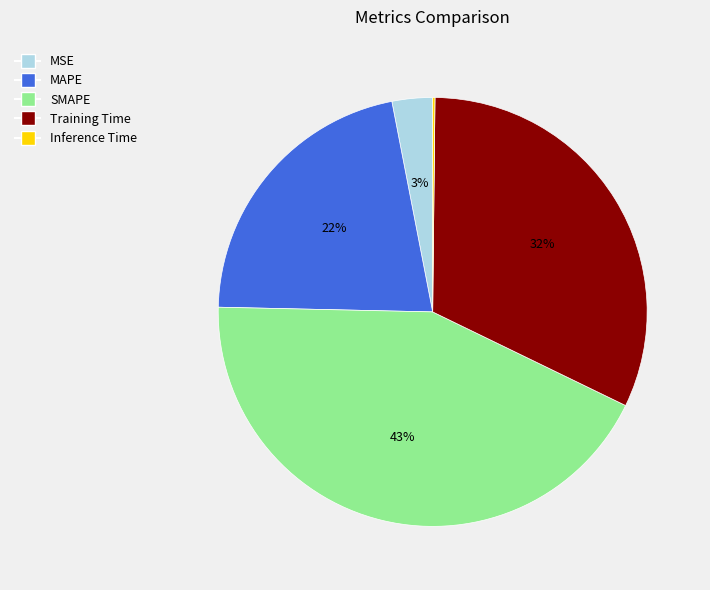

What is the ratio of the value at MAPE to the value at Training Time?

0.7